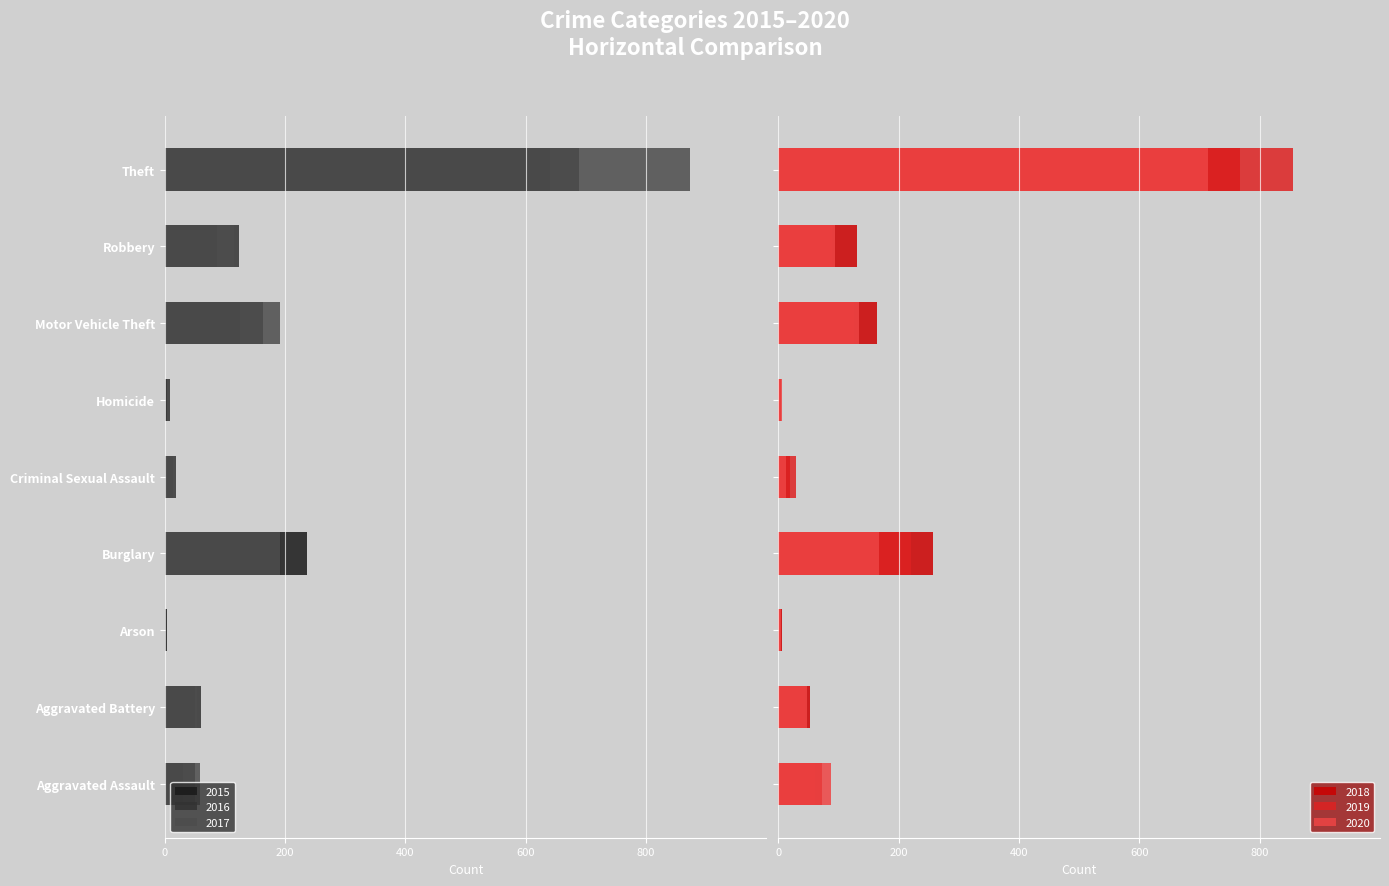

Which has a higher value, Arson or Aggravated Assault?

Arson